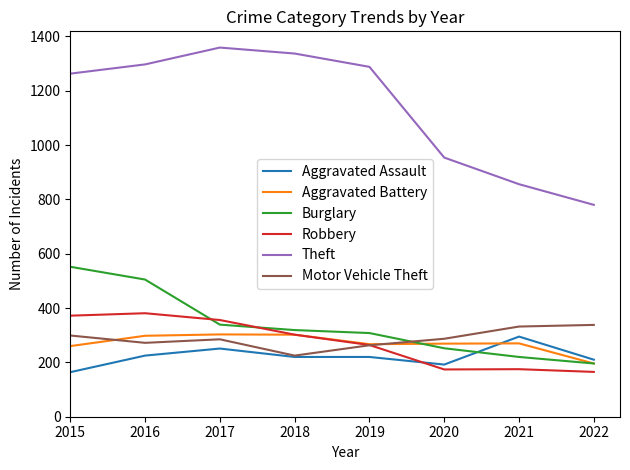

What value does the Burglary series have at 2020?

252